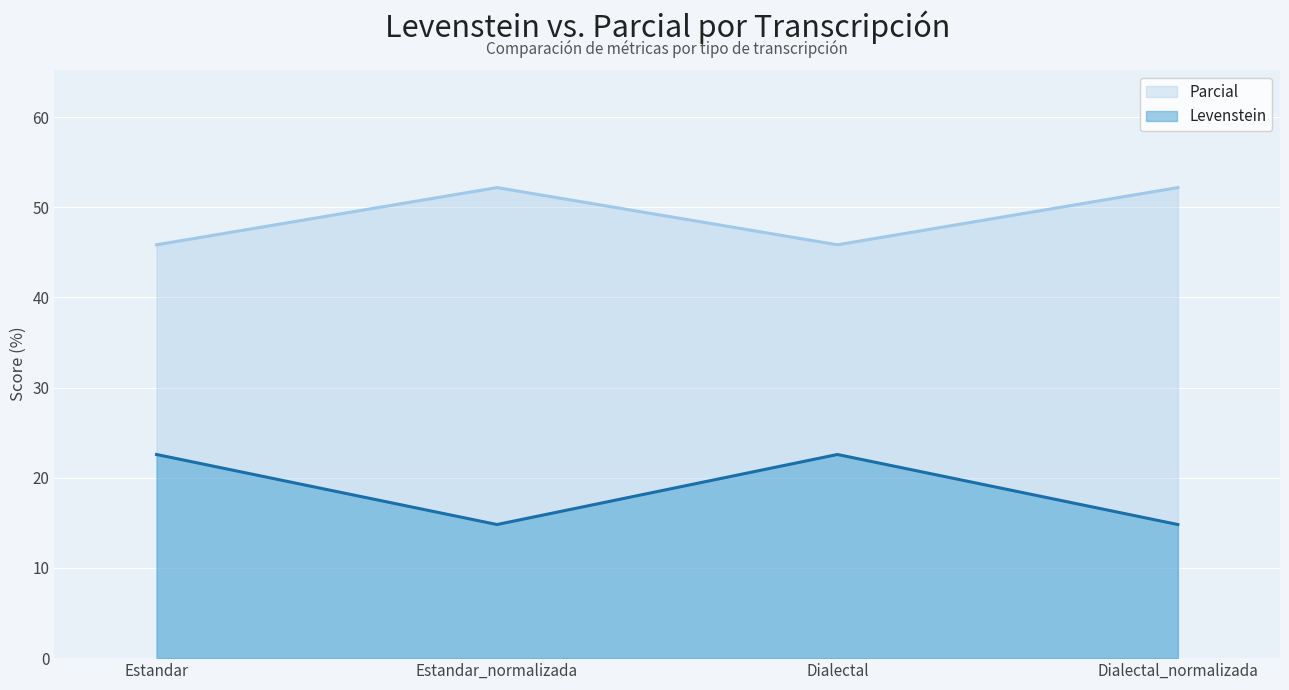

What are all the series names shown in the legend?

Parcial, Levenstein